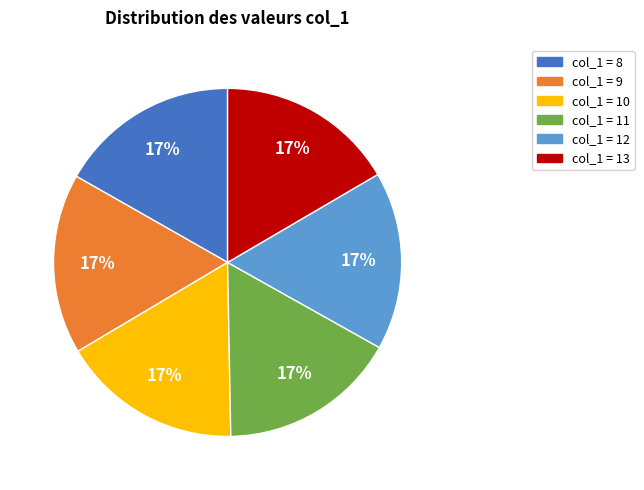

How many slices are in this pie chart?

6